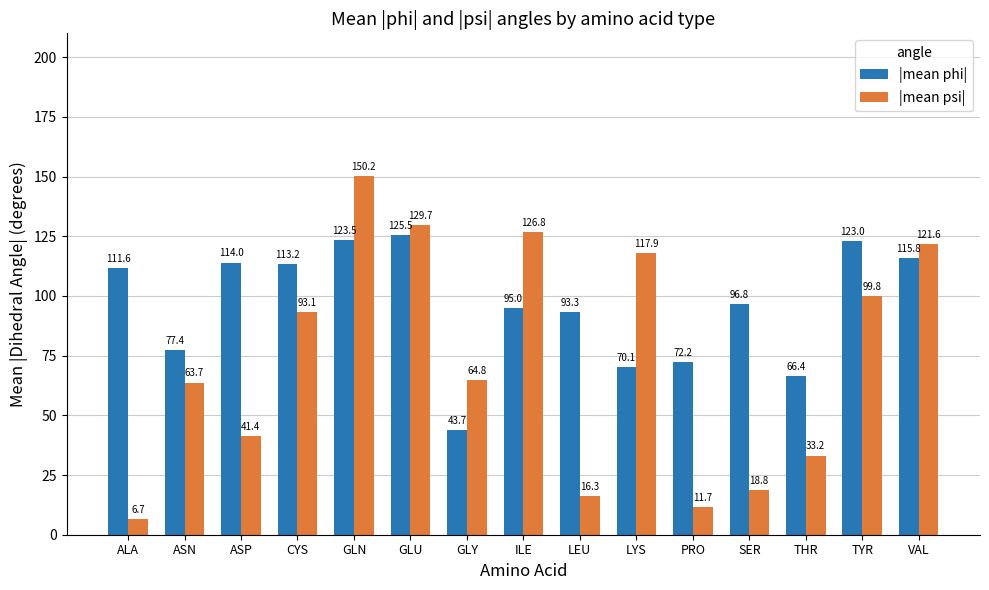

At which category is the sum across all series the highest?

GLN